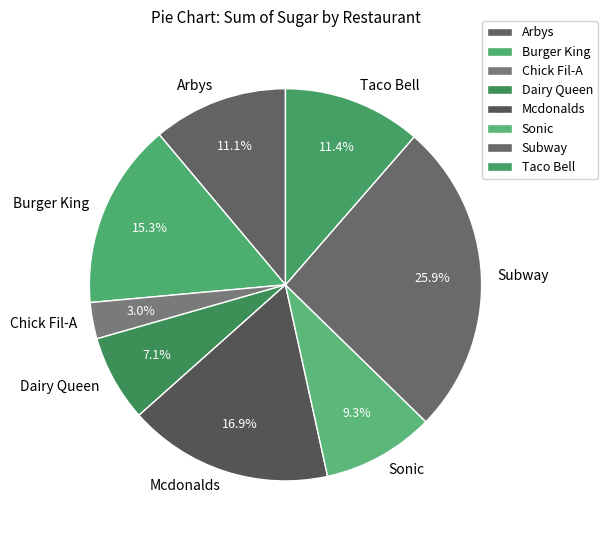

How many segments does this pie chart have?

8